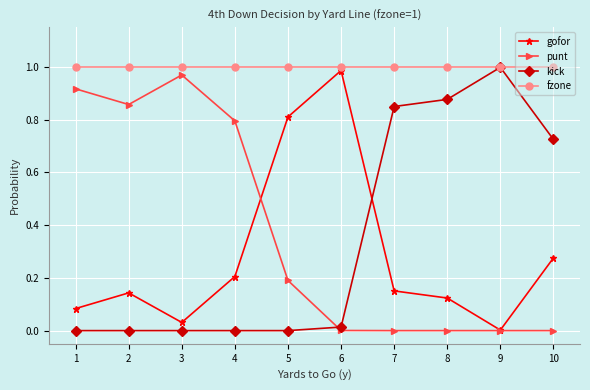

Which series ends up on top after the final intersection of punt and kick?

kick